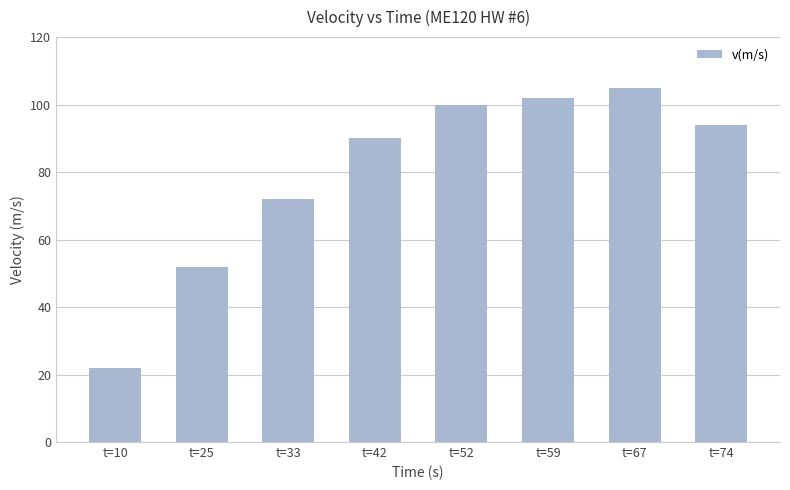

What is the average value?

80